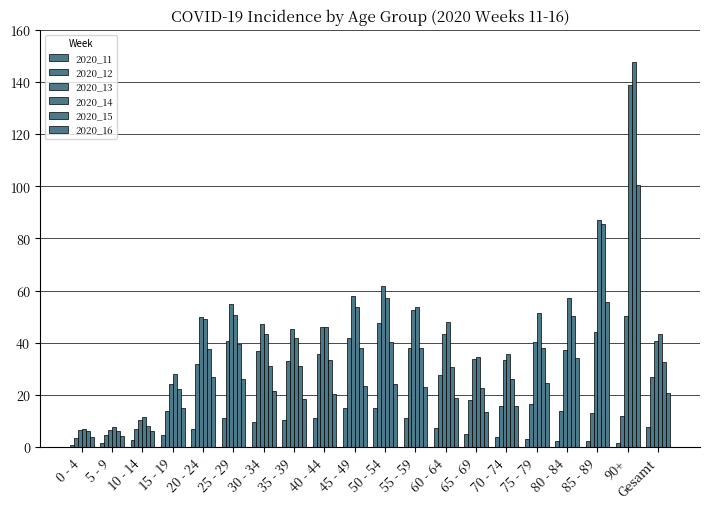

What is the label of the 9th bar from the right?

55 - 59